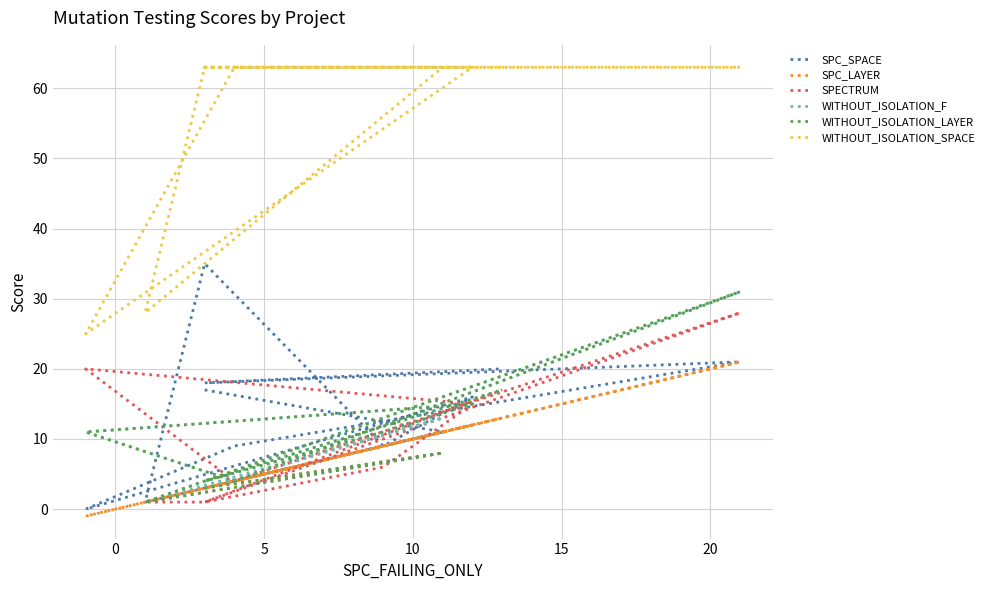

True or false: SPC_LAYER has more than 0 interior local peaks.

True